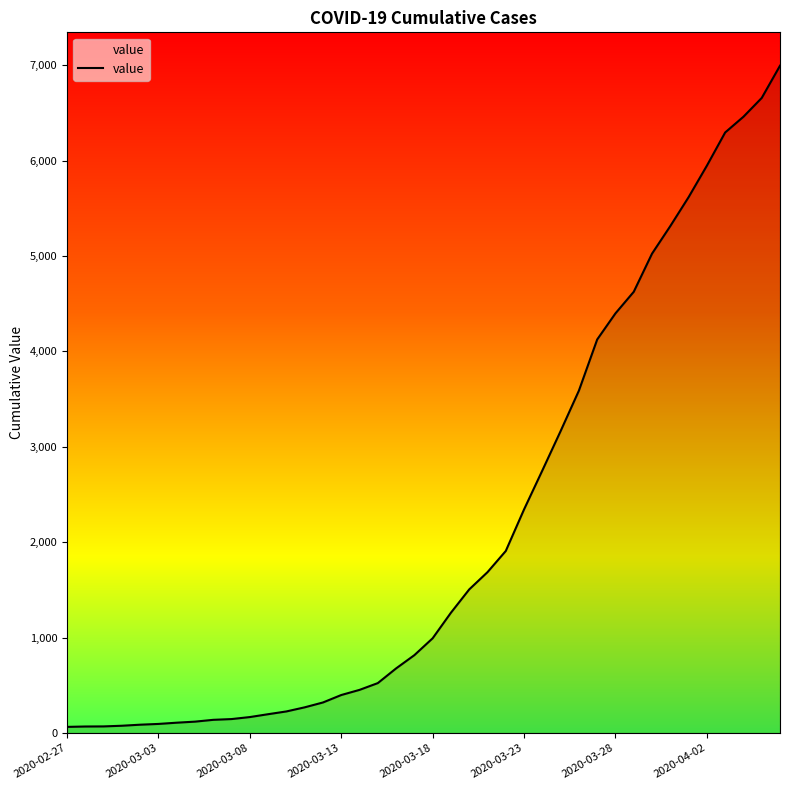

The value at 2020-04-02 is 8989. True or false?

False